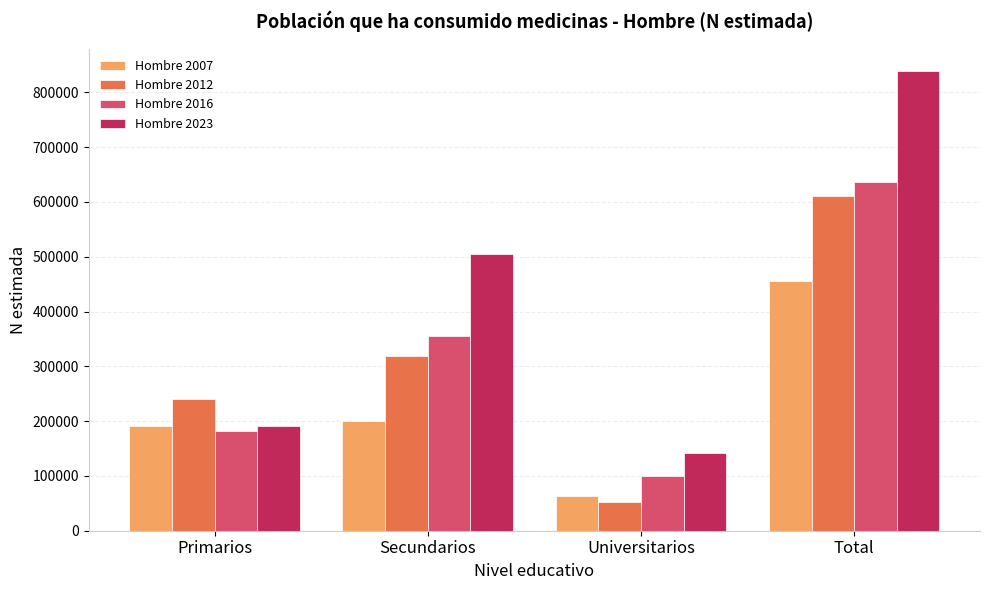

The value of Hombre 2007 at Primarios is 191995. True or false?

True